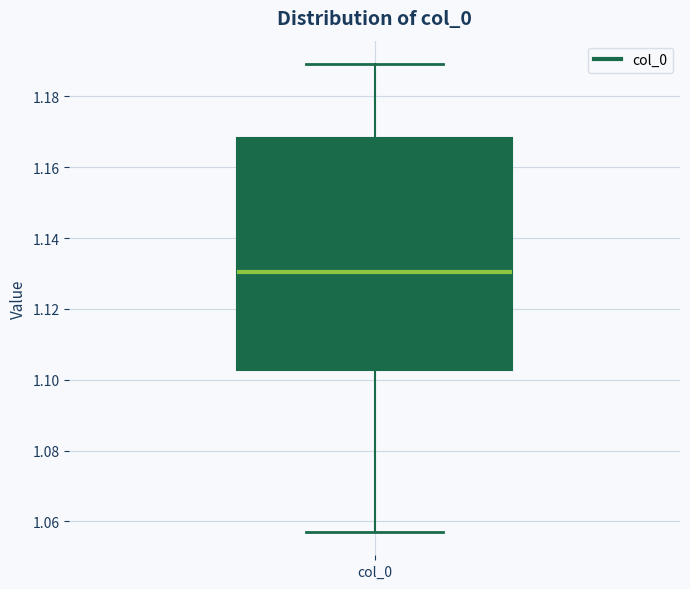

Where does the lower whisker of the box for col_0 end on the y-axis? The values are not printed on the chart, so give them approximately, as read against the axis.

1.058